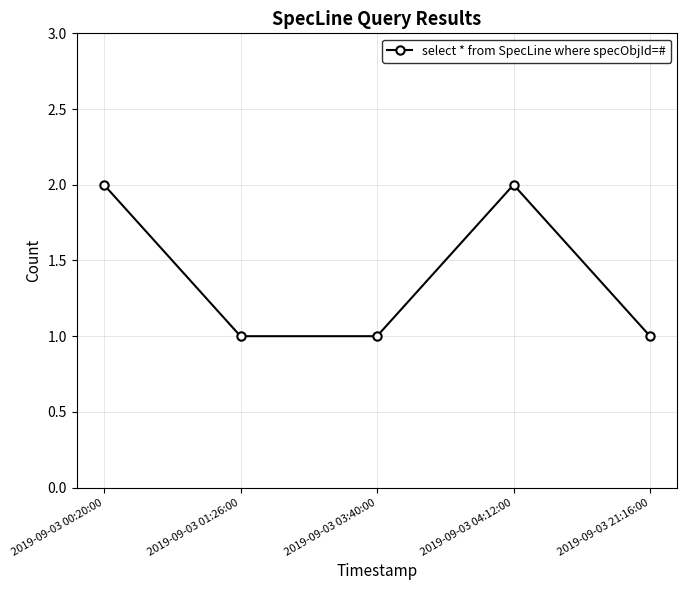

What is the smallest value displayed?

1